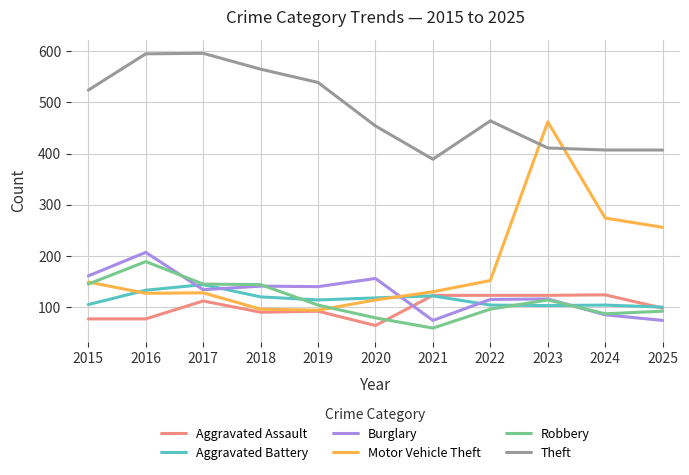

Which series changed the most between 2016 and 2019?

Robbery